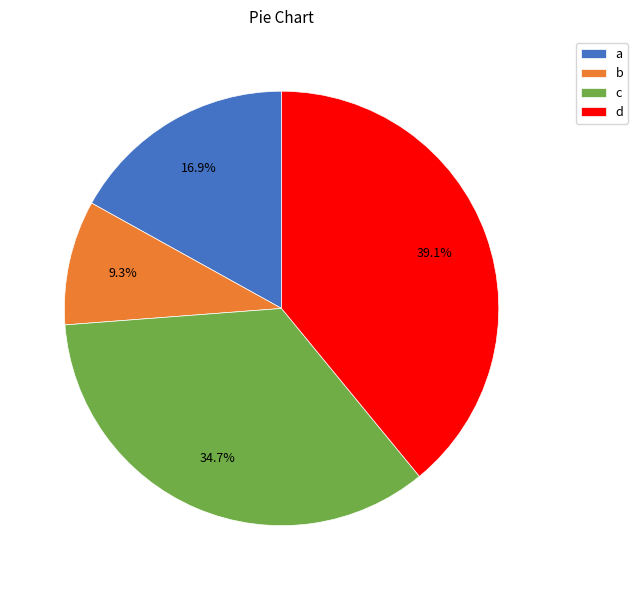

What is the ratio of the value at a to the value at d?

0.4